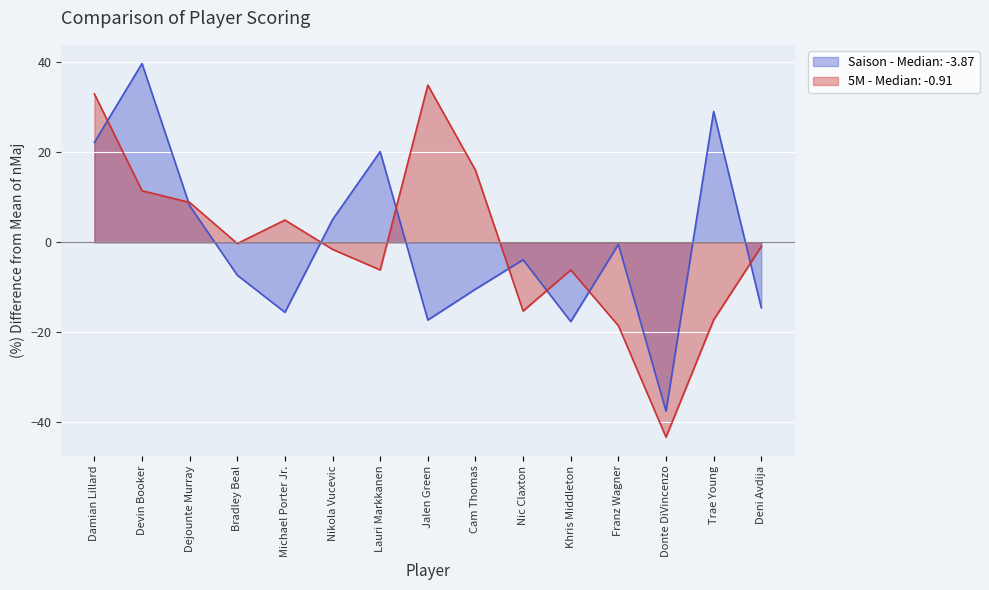

At Khris Middleton, list the series in order from smallest to largest.

Saison - Median: -3.87, 5M - Median: -0.91